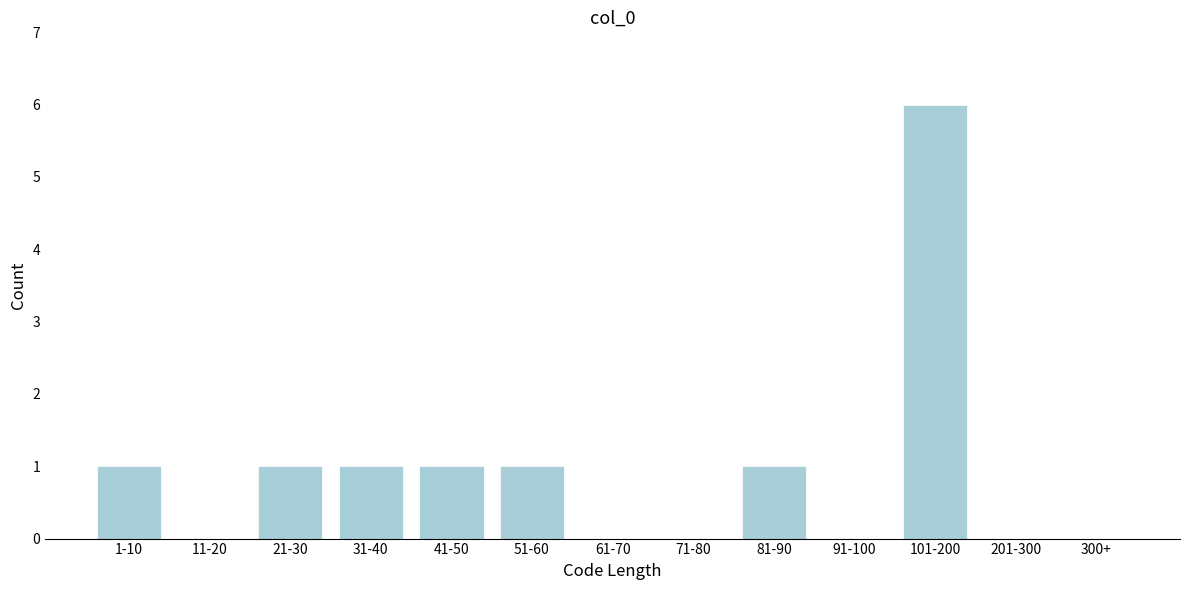

Reading left to right, what are all the values shown in this chart?

1-10=1	11-20=0	21-30=1	31-40=1	41-50=1	51-60=1	61-70=0	71-80=0	81-90=1	91-100=0	101-200=6	201-300=0	300+=0